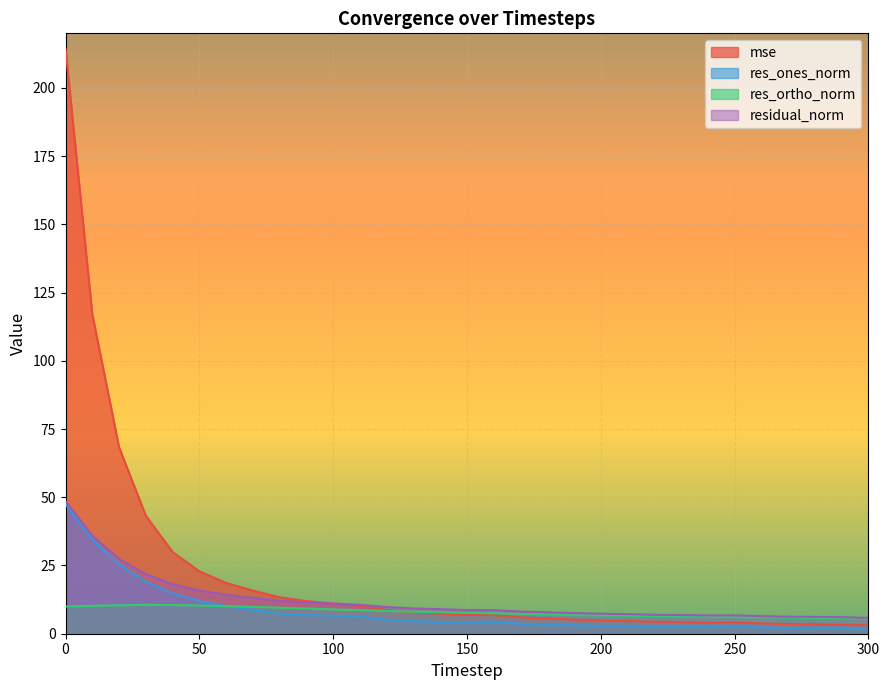

Which label corresponds to the smallest value in the chart?

300